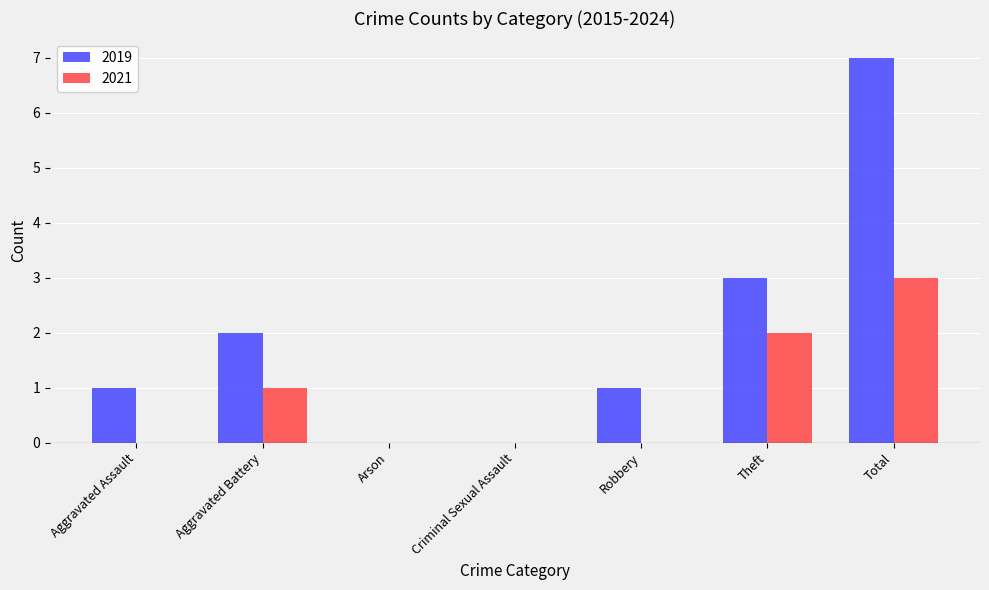

Reading right to left, transcribe all the data shown in this chart.

2019: Total=7	Theft=3	Robbery=1	Criminal Sexual Assault=0	Arson=0	Aggravated Battery=2	Aggravated Assault=1
2021: Total=3	Theft=2	Robbery=0	Criminal Sexual Assault=0	Arson=0	Aggravated Battery=1	Aggravated Assault=0